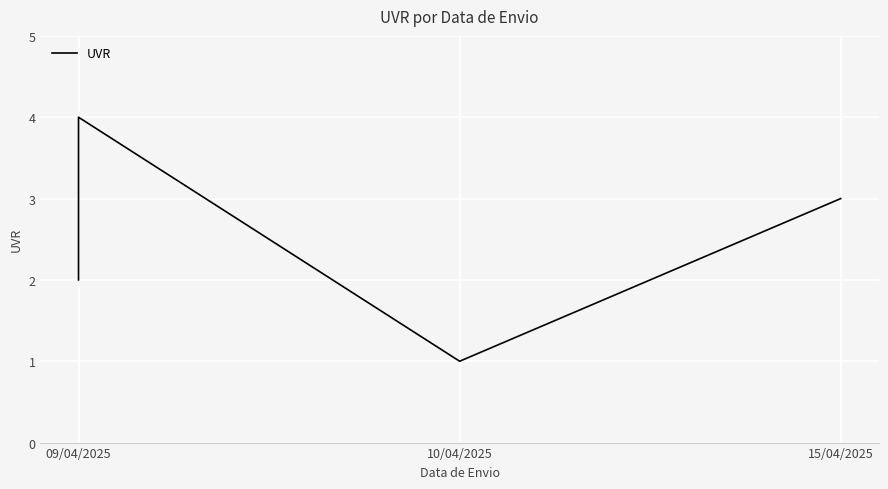

The value at 10/04/2025 is 1. True or false?

False